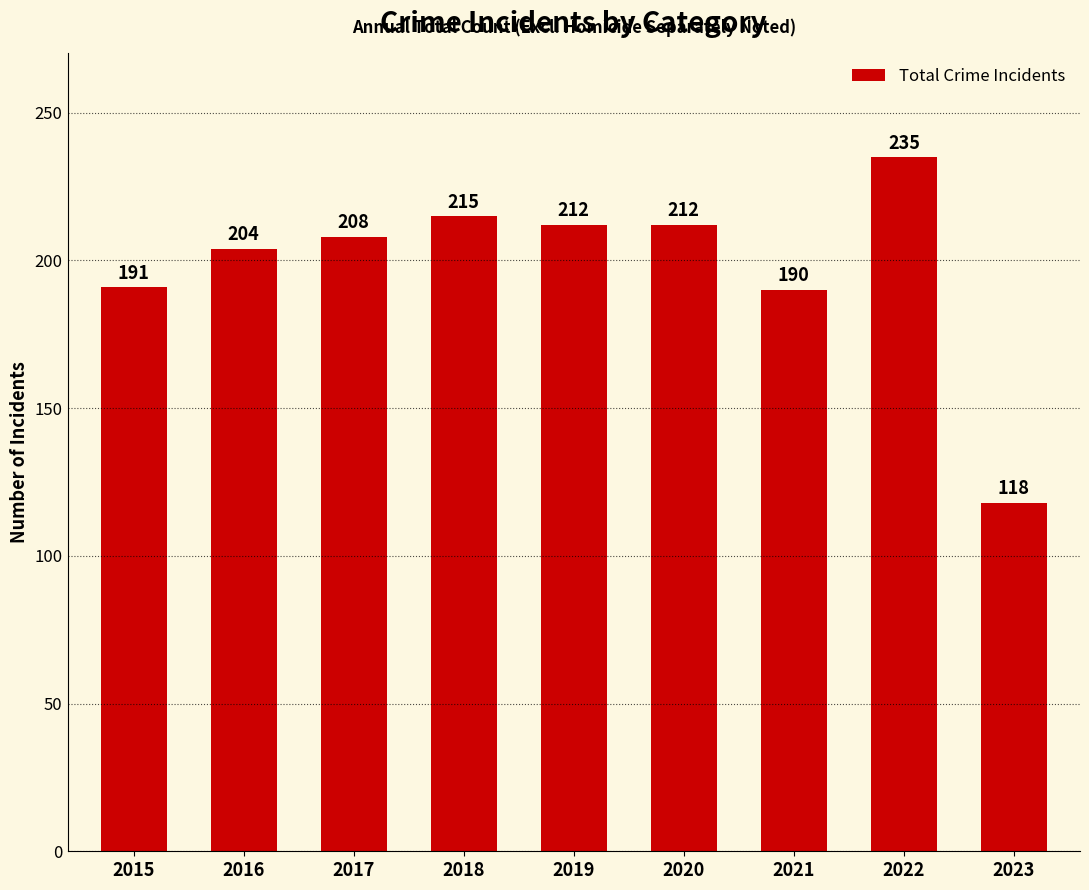

Read the value at 2015, to the nearest 10.

190